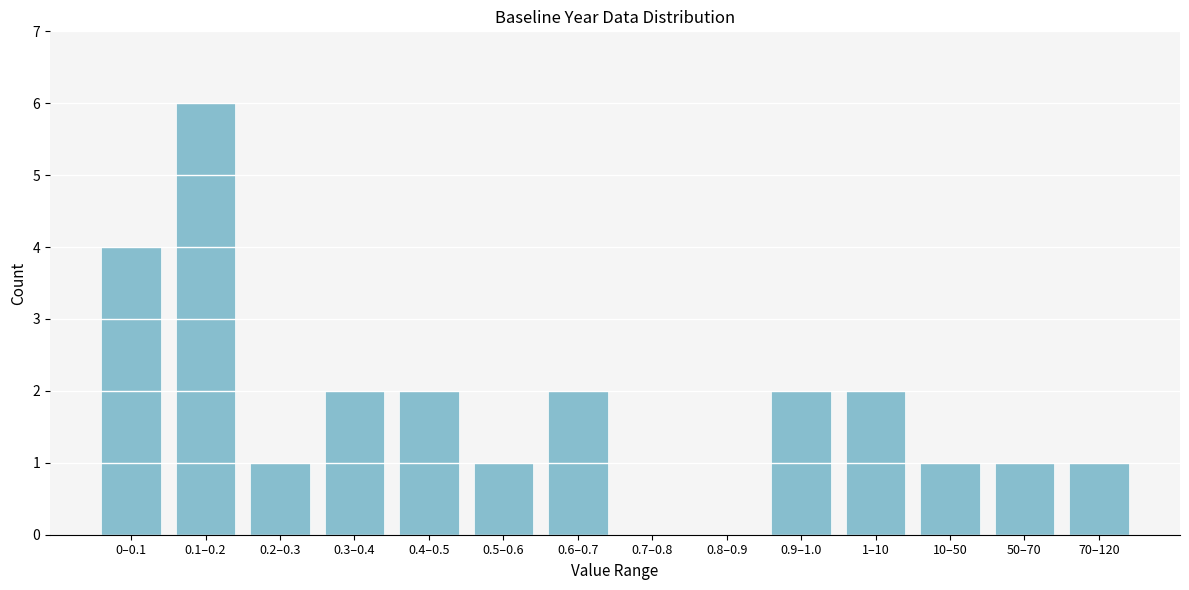

Reading left to right, list all the values displayed in this chart.

0–0.1=4	0.1–0.2=6	0.2–0.3=1	0.3–0.4=2	0.4–0.5=2	0.5–0.6=1	0.6–0.7=2	0.7–0.8=0	0.8–0.9=0	0.9–1.0=2	1–10=2	10–50=1	50–70=1	70–120=1